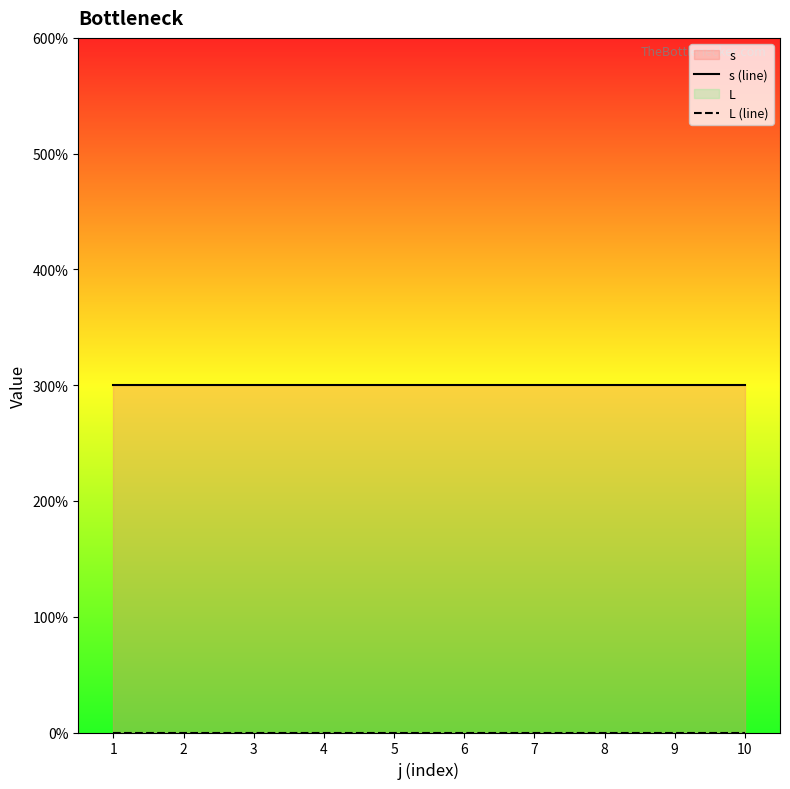

True or false: L (line) and s (line) intersect in this chart.

False